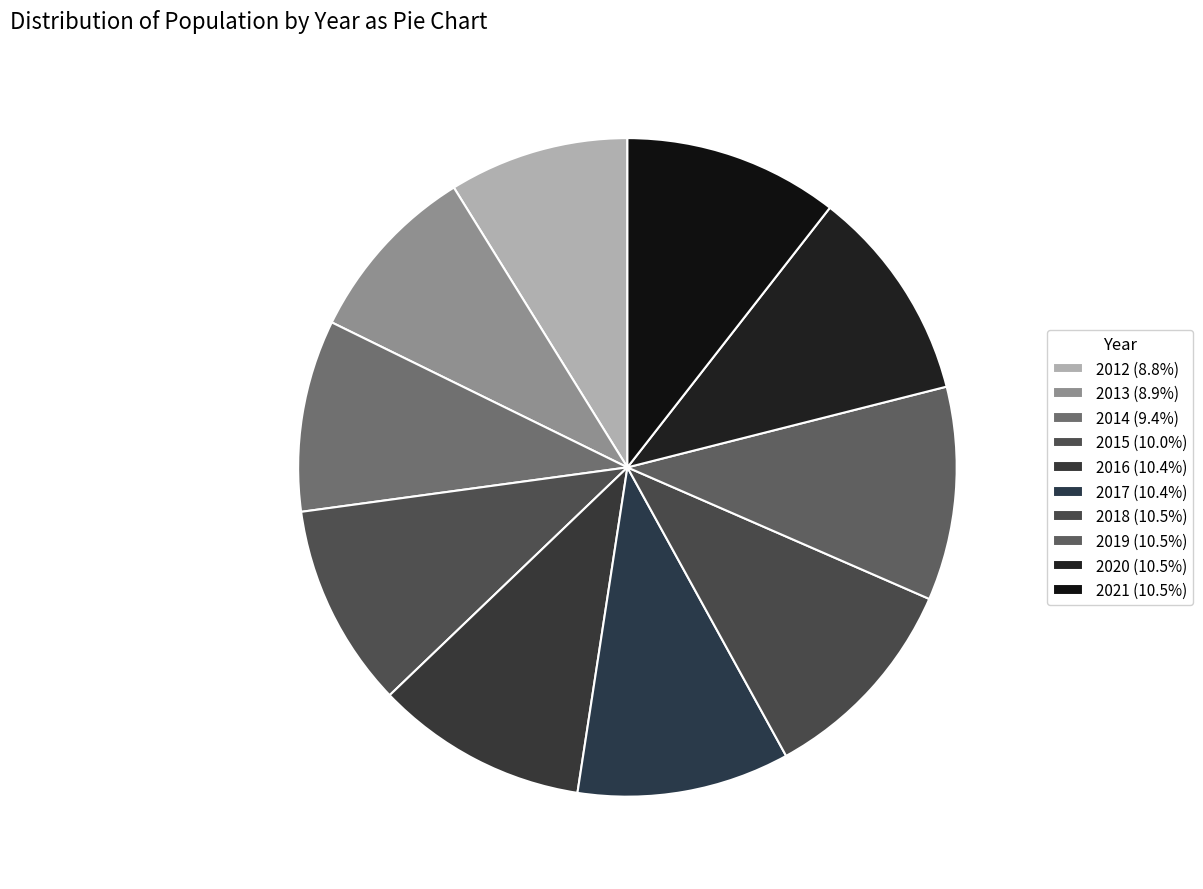

How many segments does this pie chart have?

10